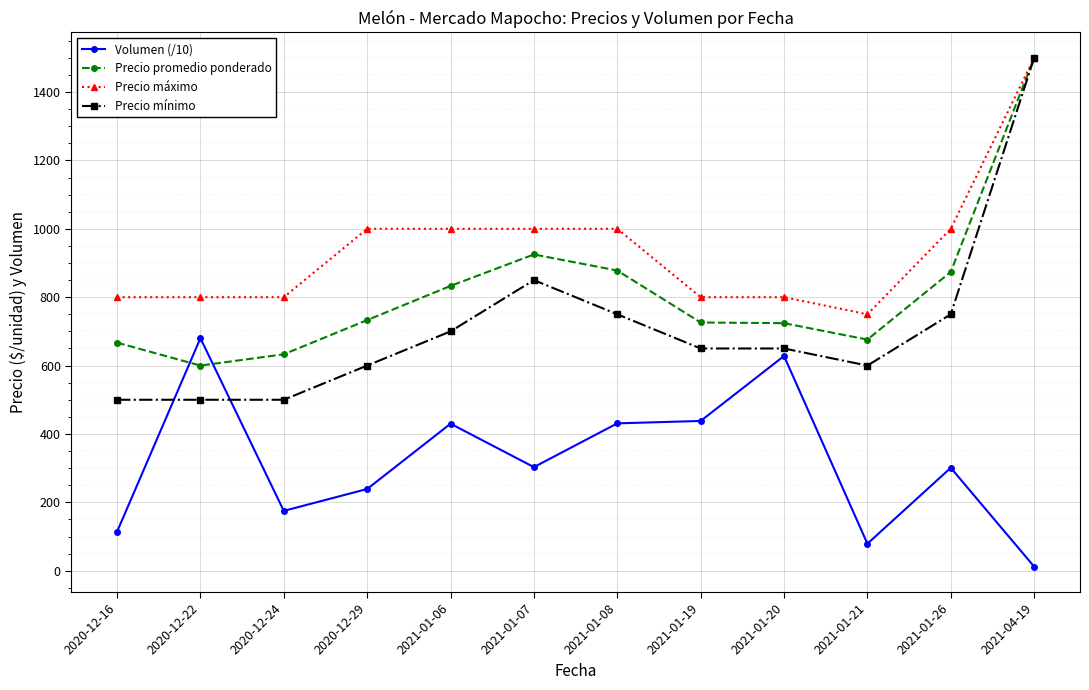

What is the label of the 9th point from the right?

2020-12-29